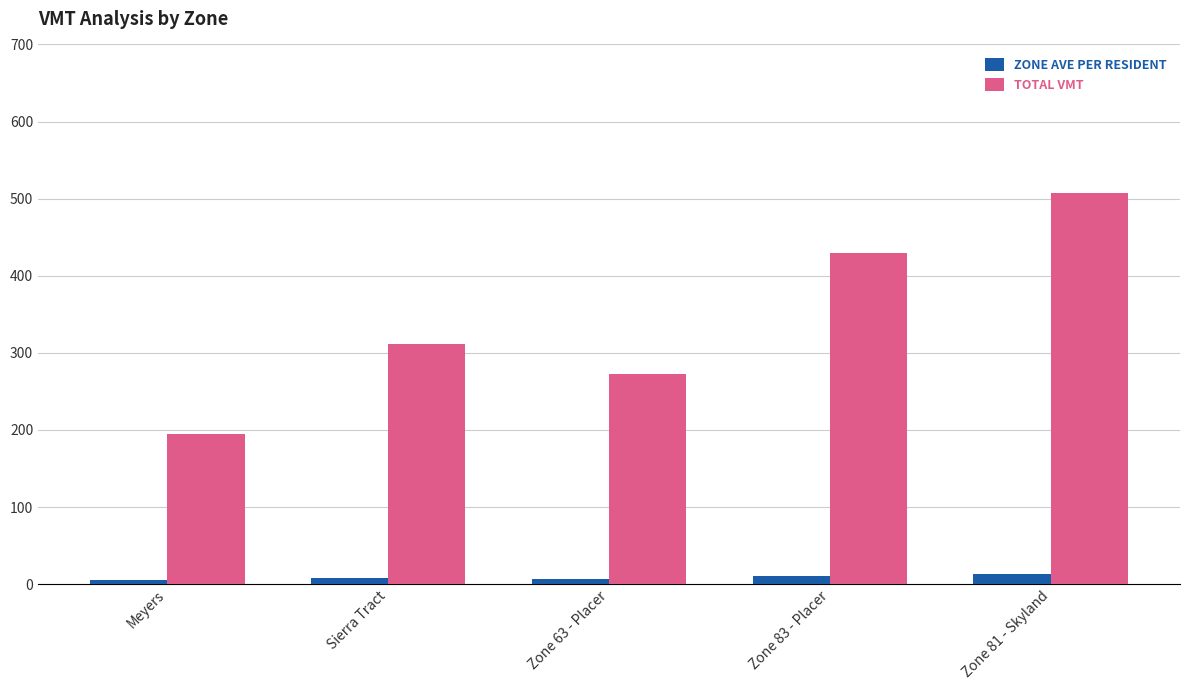

What is the difference between the highest and lowest values at Zone 63 - Placer?

266